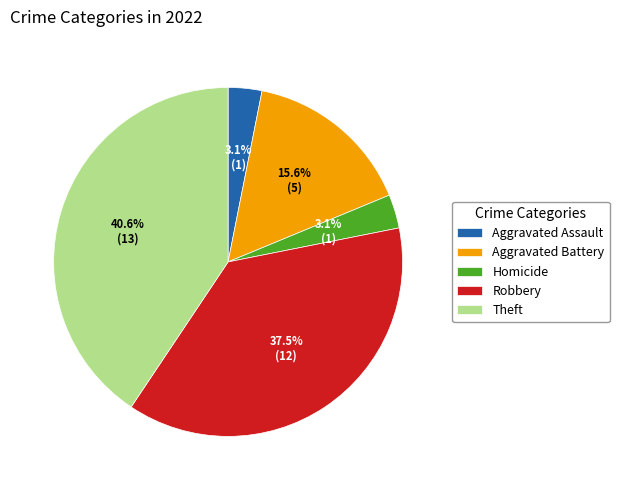

Which slice is the largest?

Theft